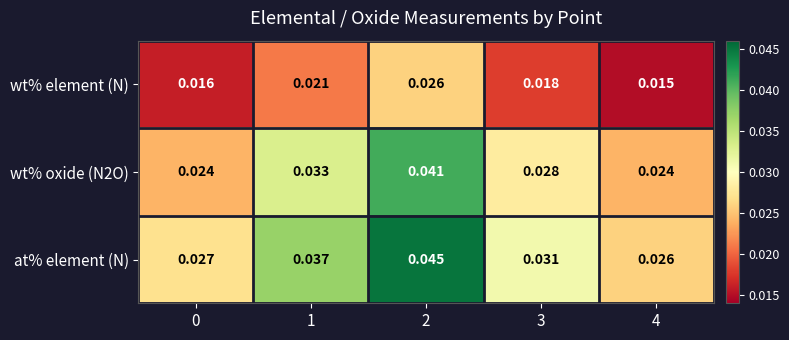

Is the value of at% element (N) at 2 greater than the value of wt% oxide (N2O) at 3?

Yes